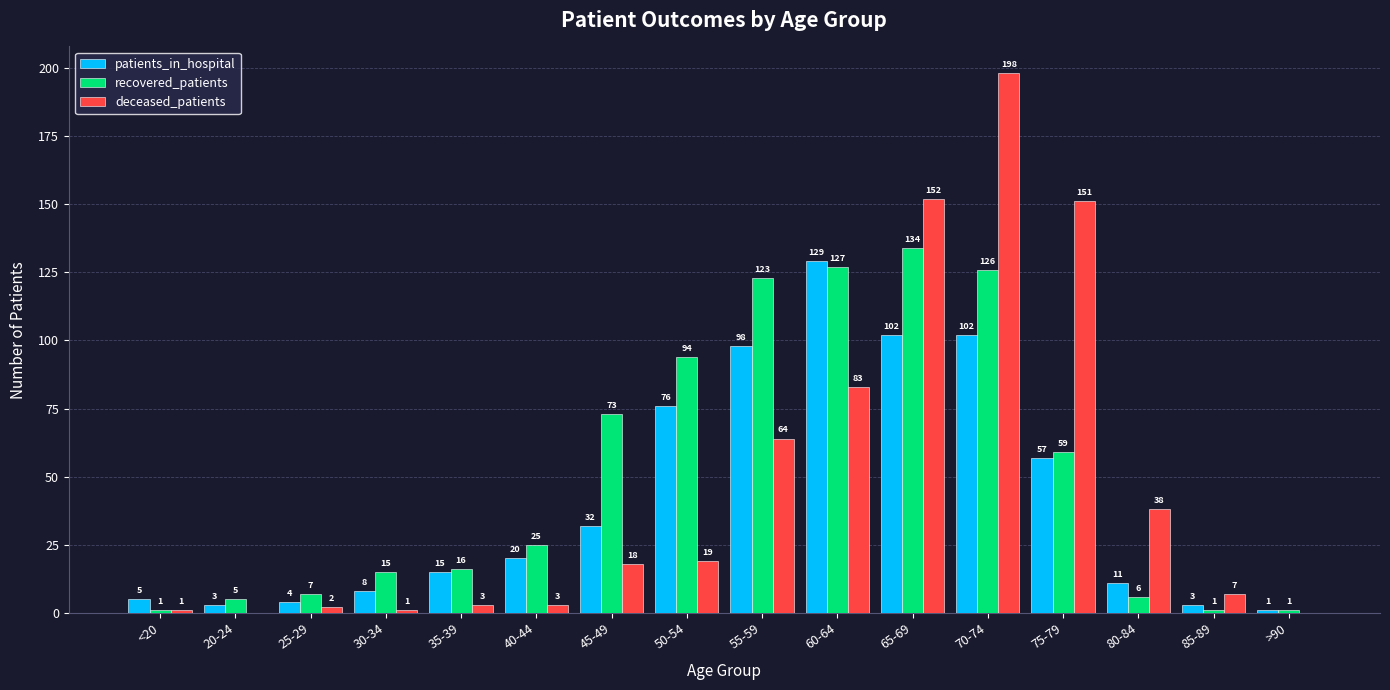

Between 30-34 and 75-79, which series saw the biggest shift?

deceased_patients